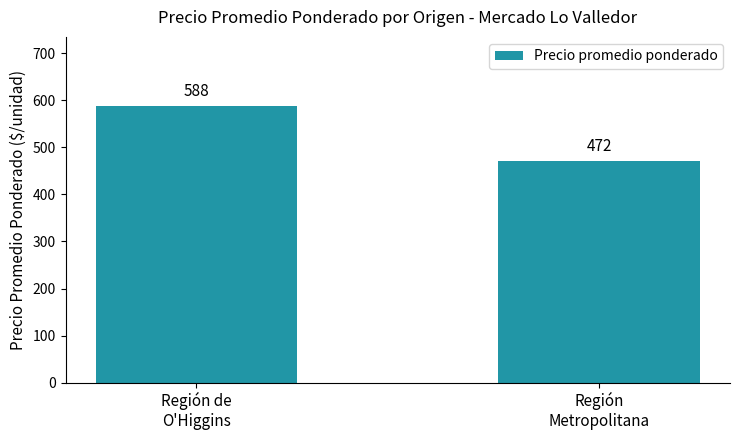

Approximately how many times larger is the value at Región
Metropolitana compared to Región de
O'Higgins?

0.8